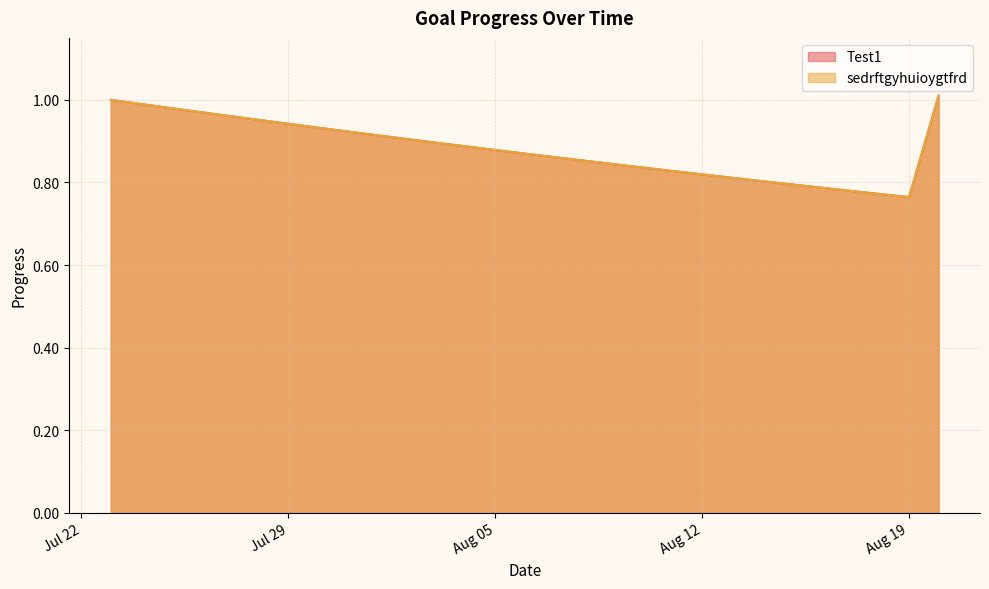

What is the maximum value shown in the chart?

1.0